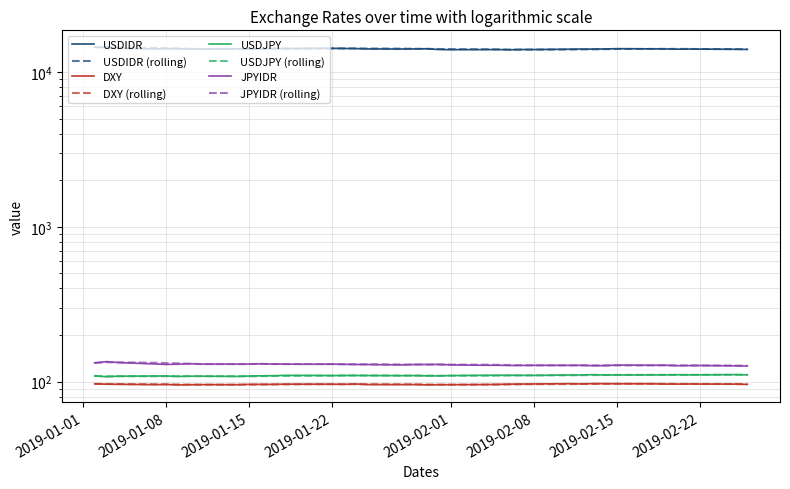

Does the chart display data point markers on the line(s)?

No